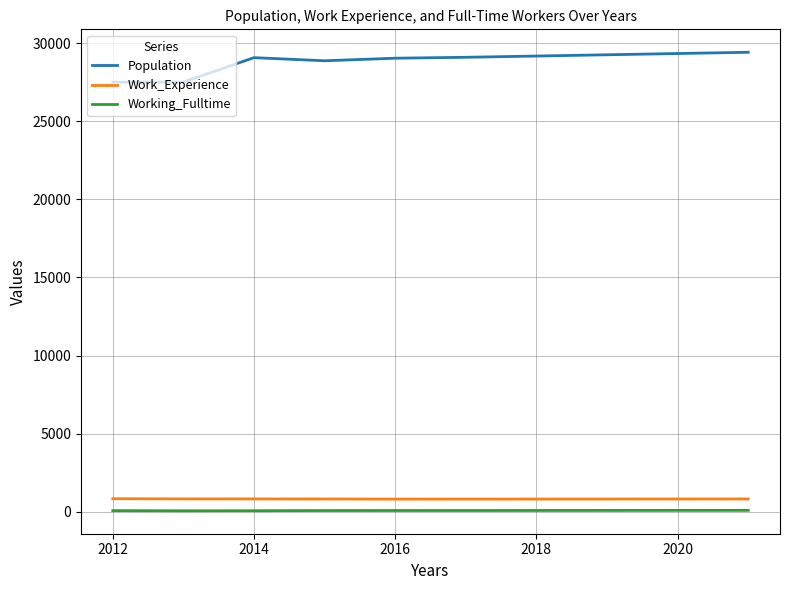

What is the maximum value shown in the chart?

29425